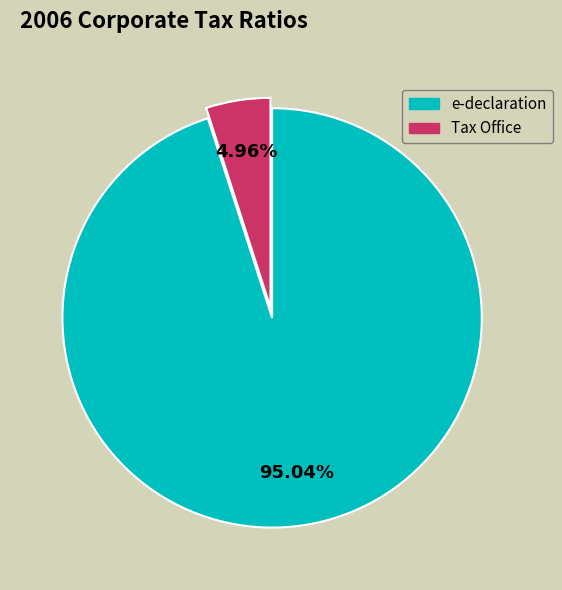

Is there any slice that represents more than half of the pie?

Yes